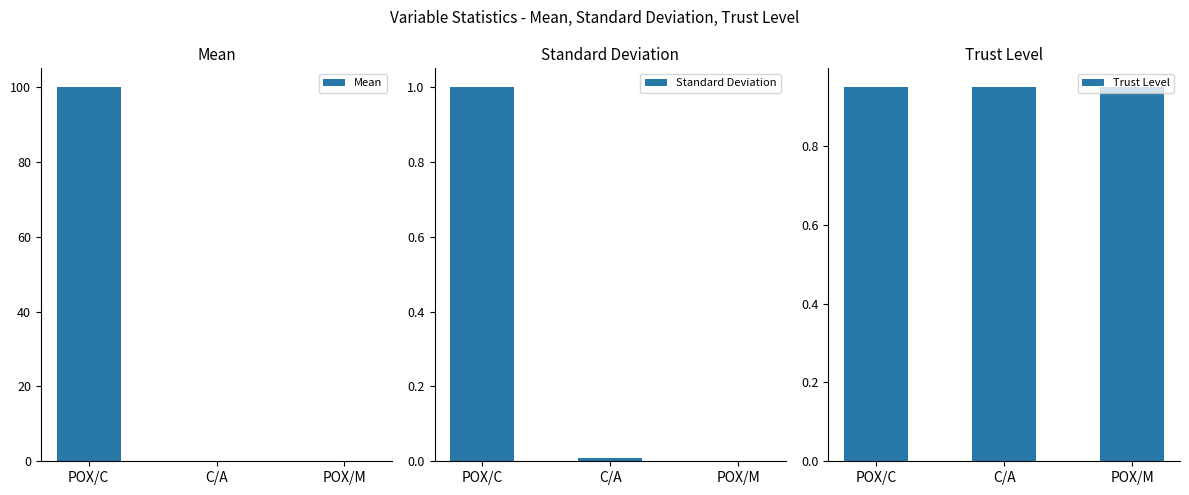

What is the label of the 3rd bar from the right?

POX/C